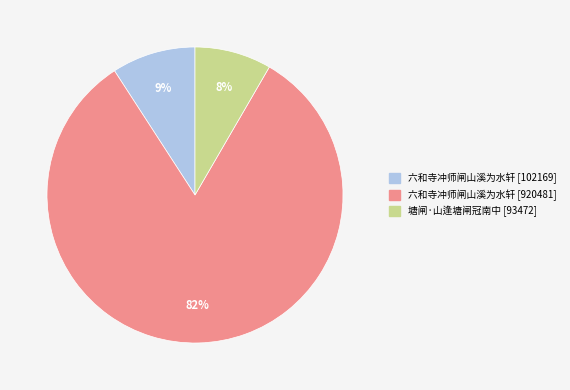

The 六和寺冲师闸山溪为水轩 [920481] slice represents 82% of the pie. True or false?

True